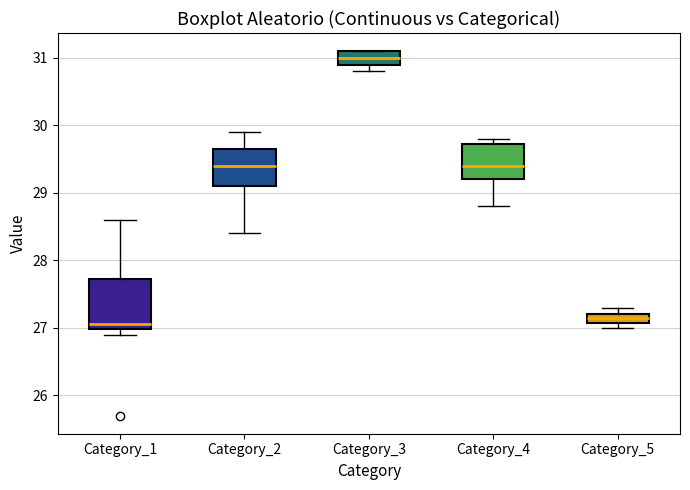

Which box is the tallest, from its lower edge to its upper edge?

Category_1